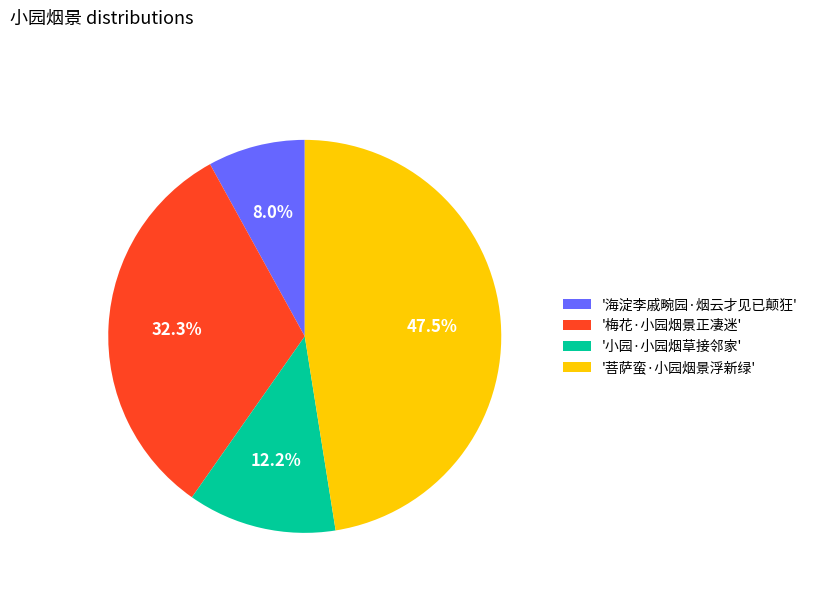

How much of the chart is everything except '菩萨蛮·小园烟景浮新绿'?

52.5%